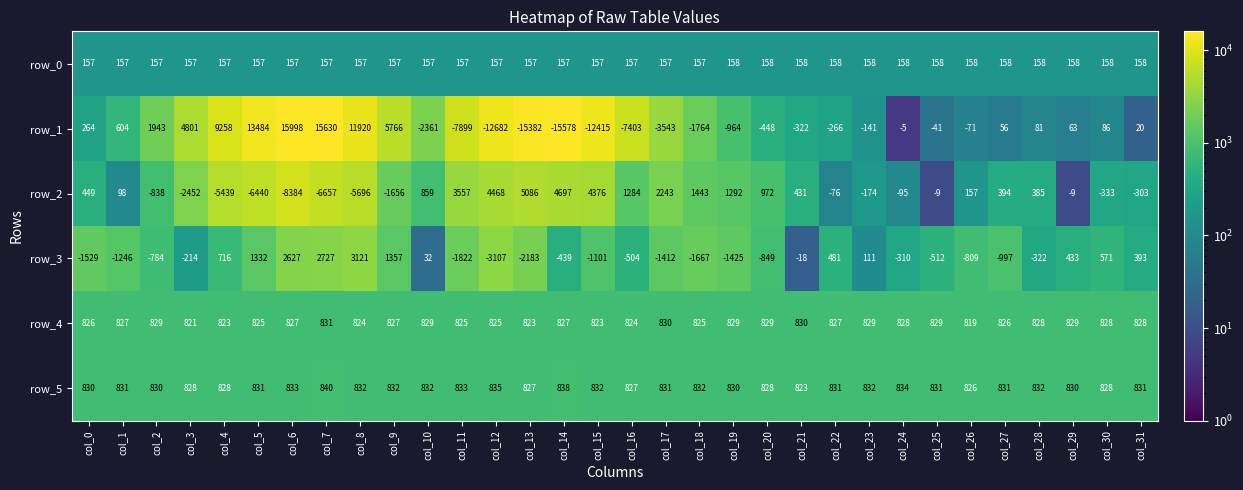

What is the highest value of the row_2 series?

5086